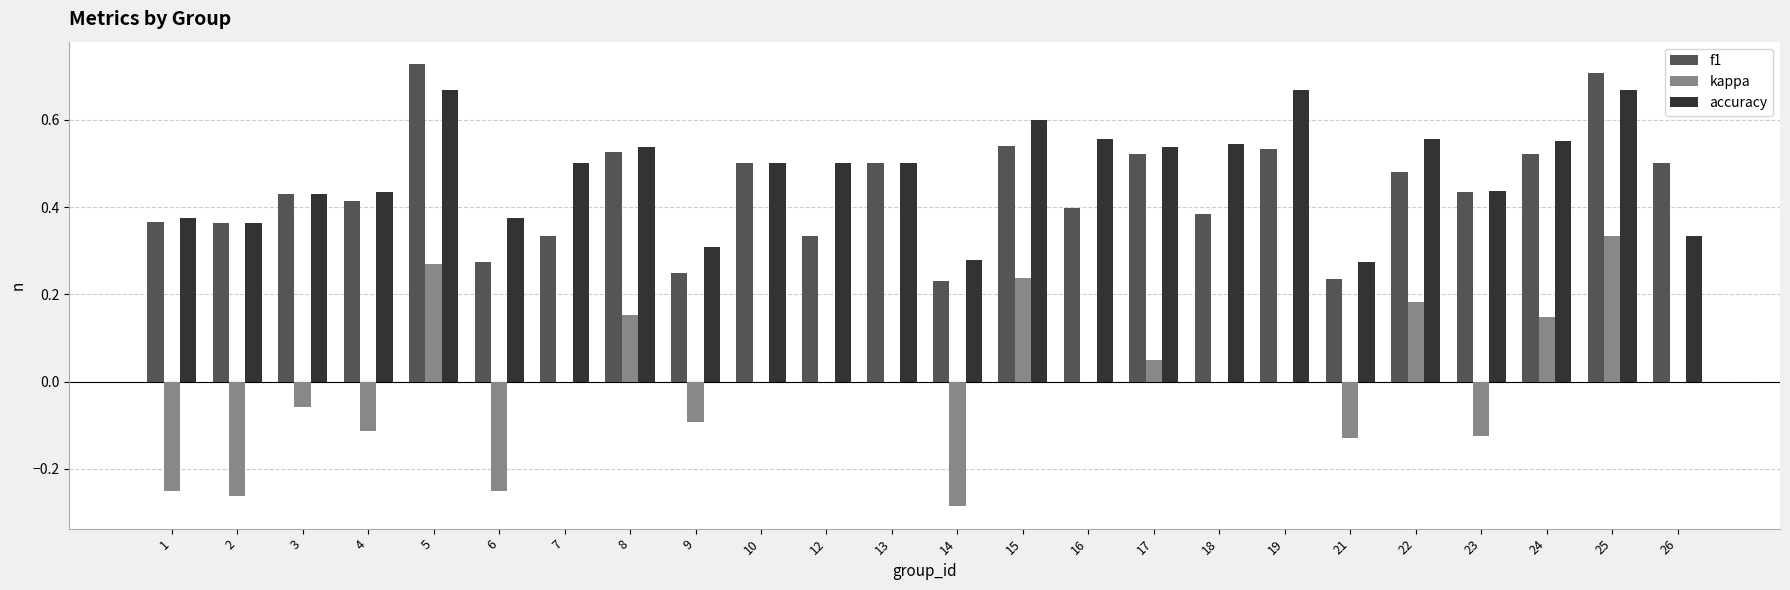

Is the value of kappa at 21 greater than the value of f1 at 12?

No